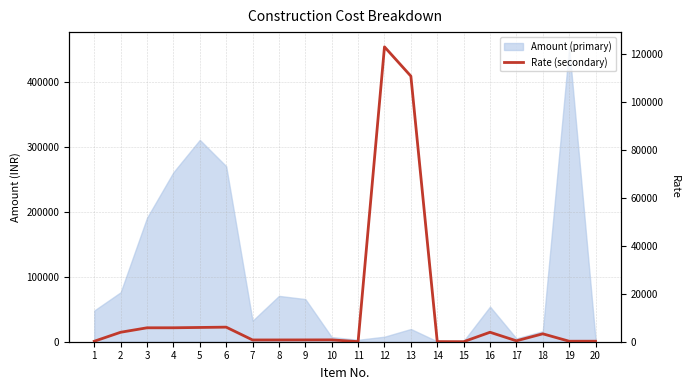

At which category does the data reach its first local valley?

7